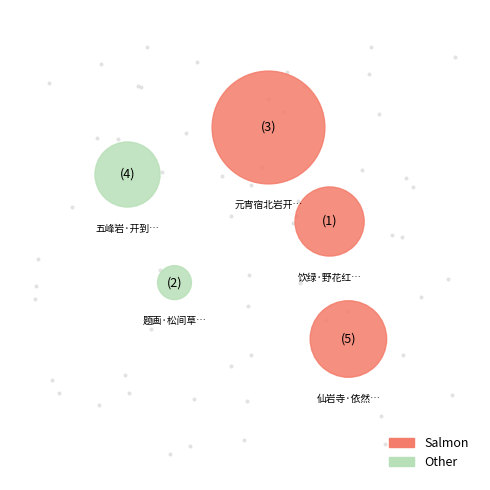

Count the number of slices in the pie.

5